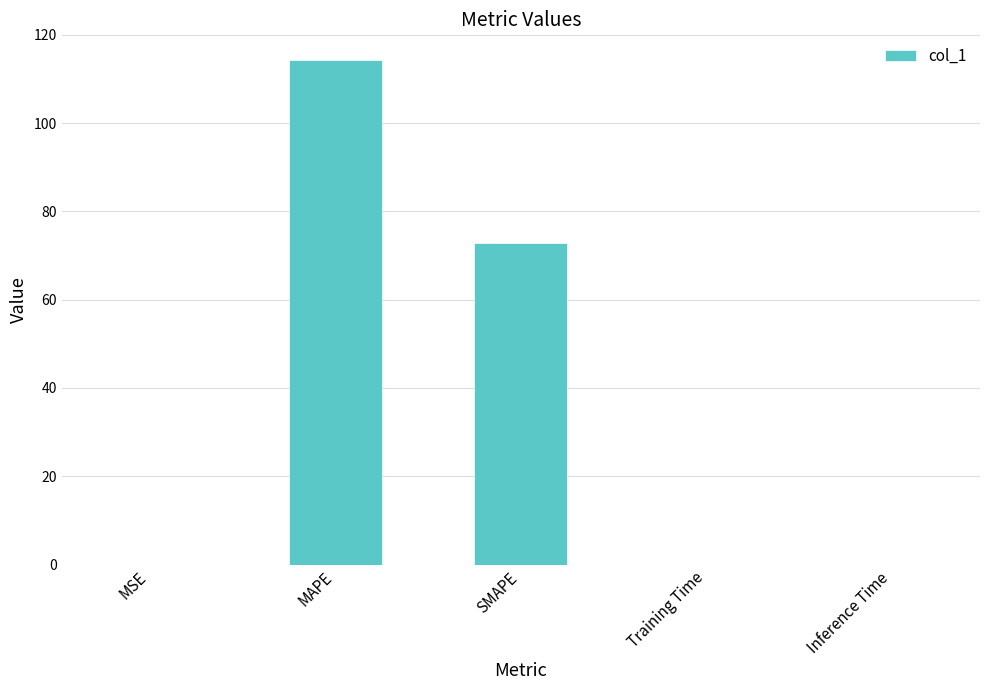

What is the difference between the values at Inference Time and MAPE?

114.4